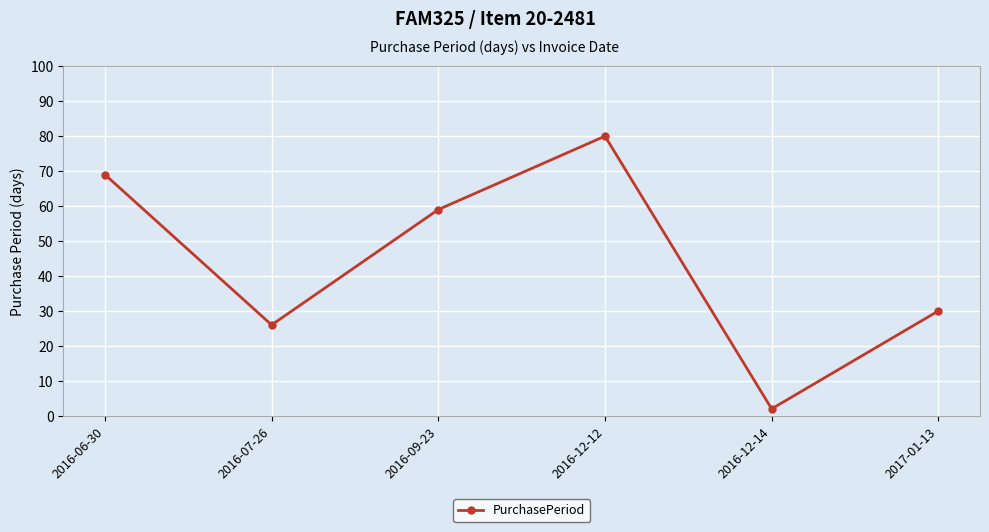

The value at 2016-07-26 is 13. True or false?

False